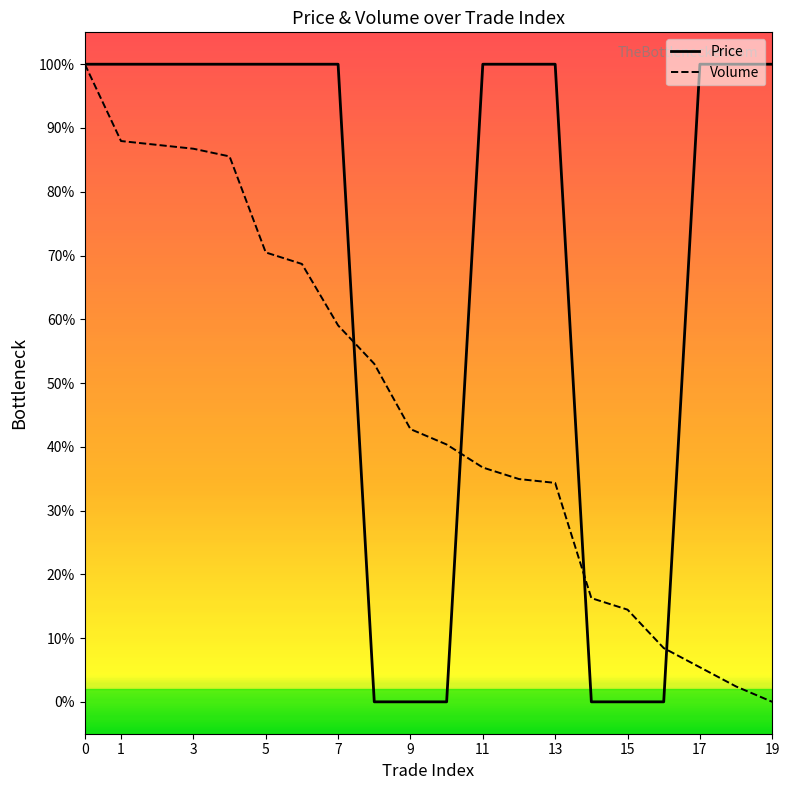

How many values in the Volume series exceed 42?

10